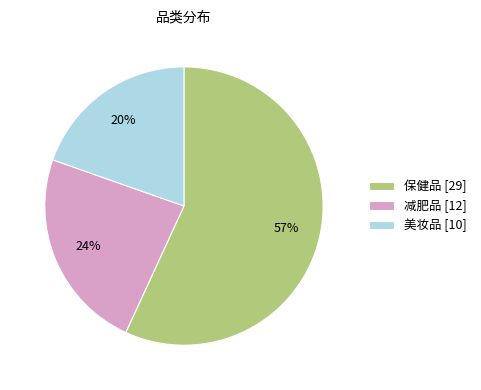

Do 减肥品 [12] and 美妆品 [10] together represent more than half of the pie?

No